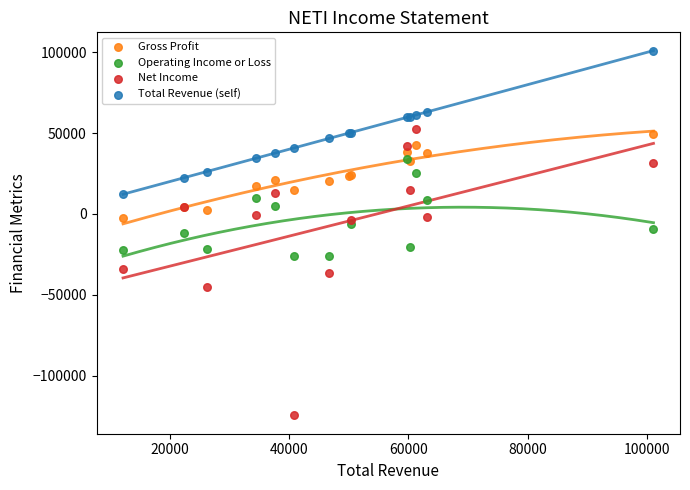

Which series contains the highest Y value?

Total Revenue (self)